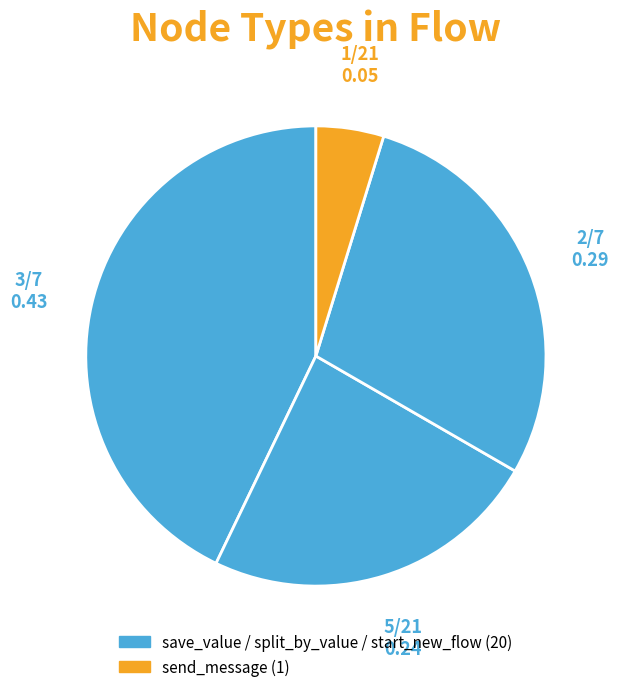

How many slices are in this pie chart?

4